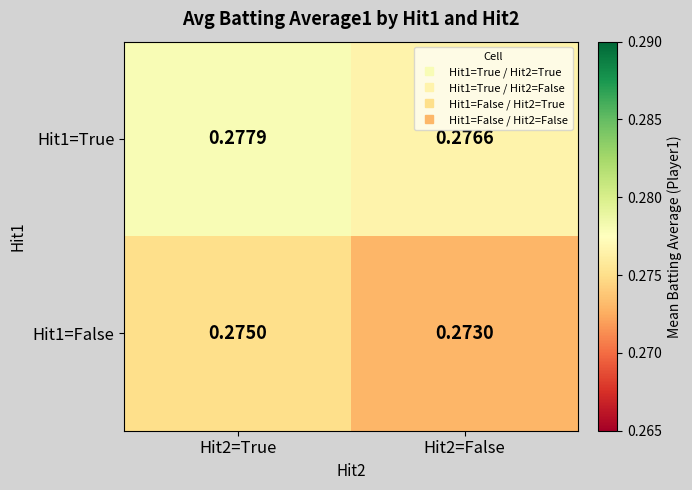

At Hit2=False, list the series in order from largest to smallest.

Hit1=True, Hit1=False